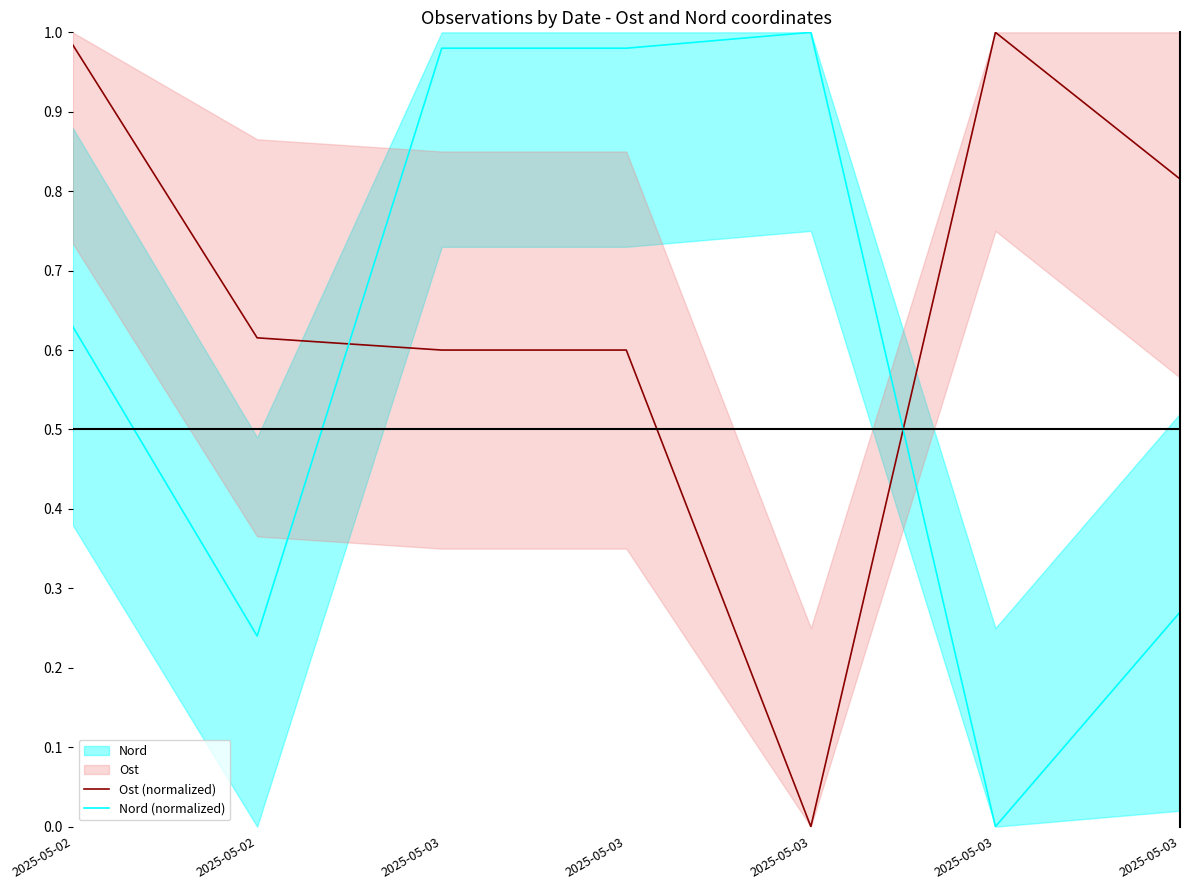

What is the difference between the highest and lowest values at 2025-05-03?

0.4